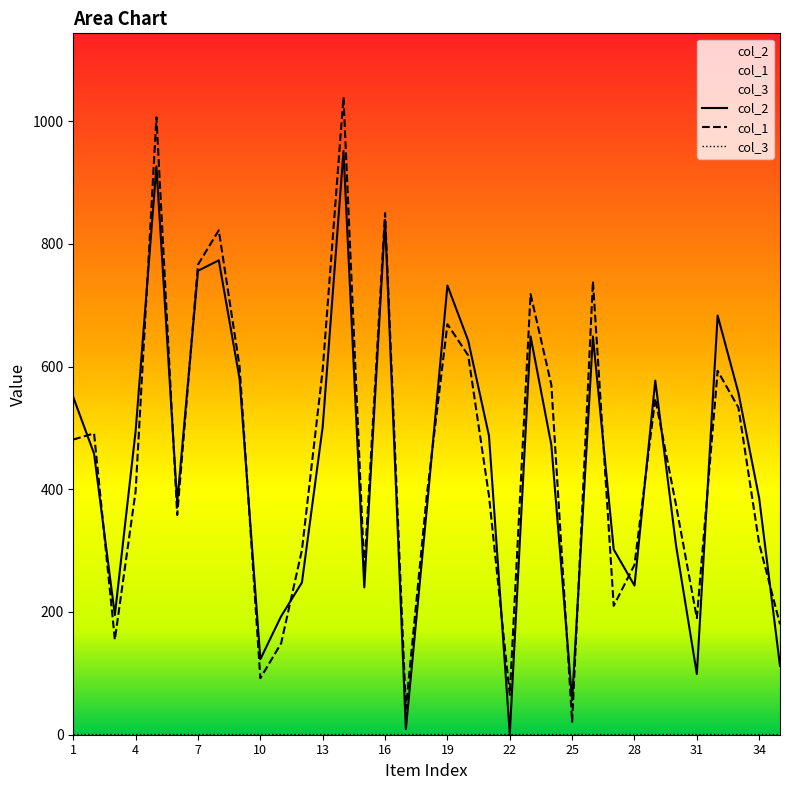

What is the average value of the col_2 series?

444